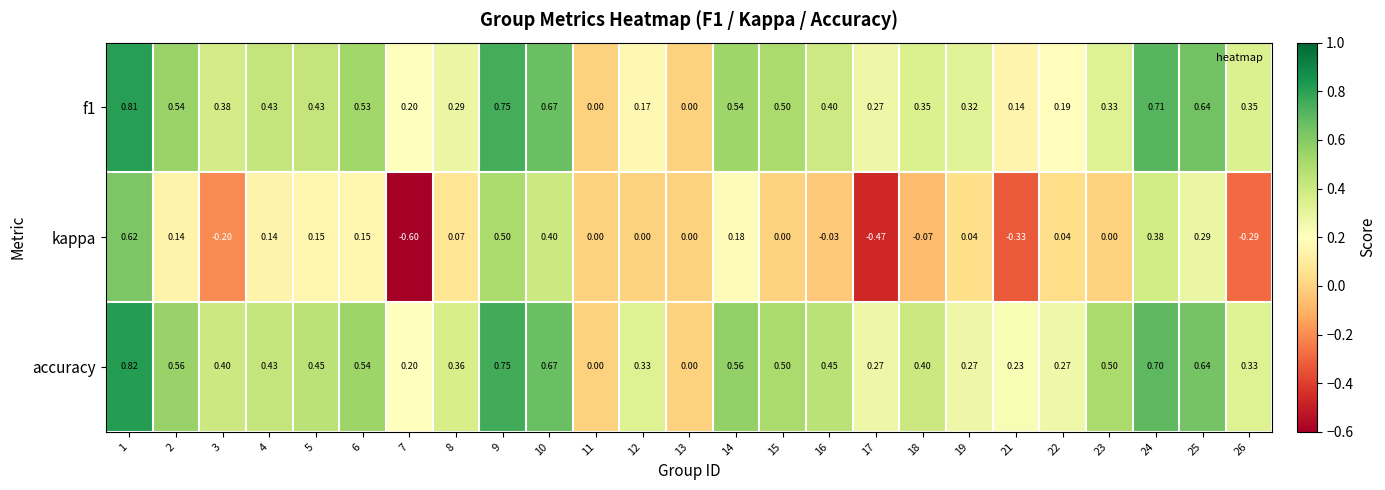

Which series has the largest total across all categories?

accuracy